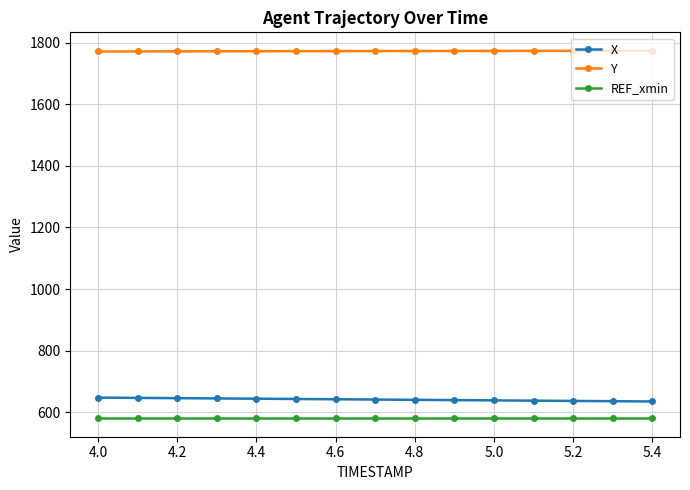

Rank the series by their maximum value, from lowest to highest.

REF_xmin, X, Y